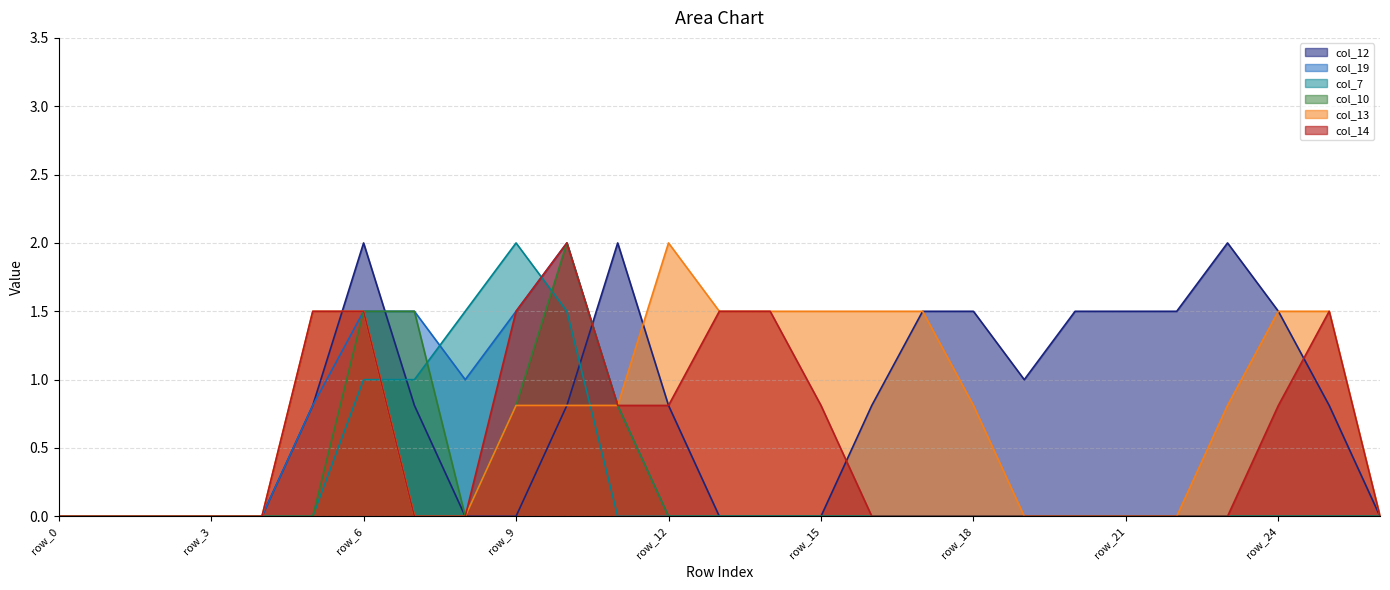

Which category has the lowest value in the col_12 series?

row_0